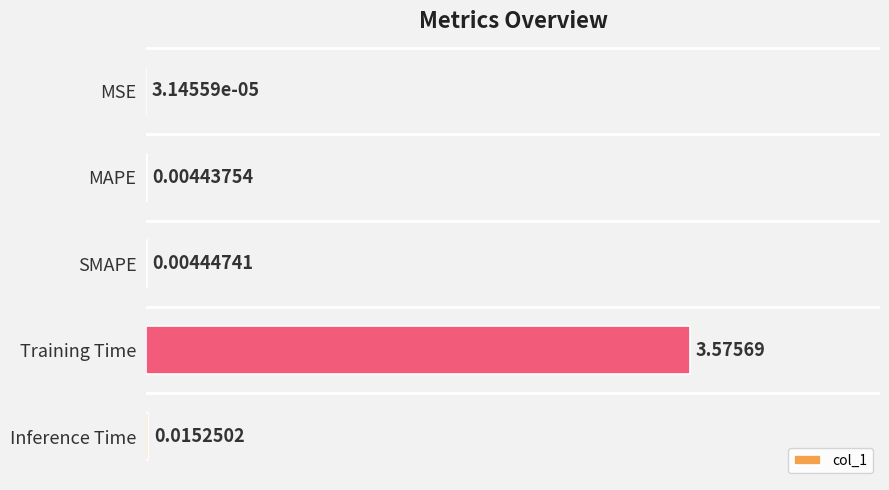

At which category does the chart reach its peak across all series?

Training Time